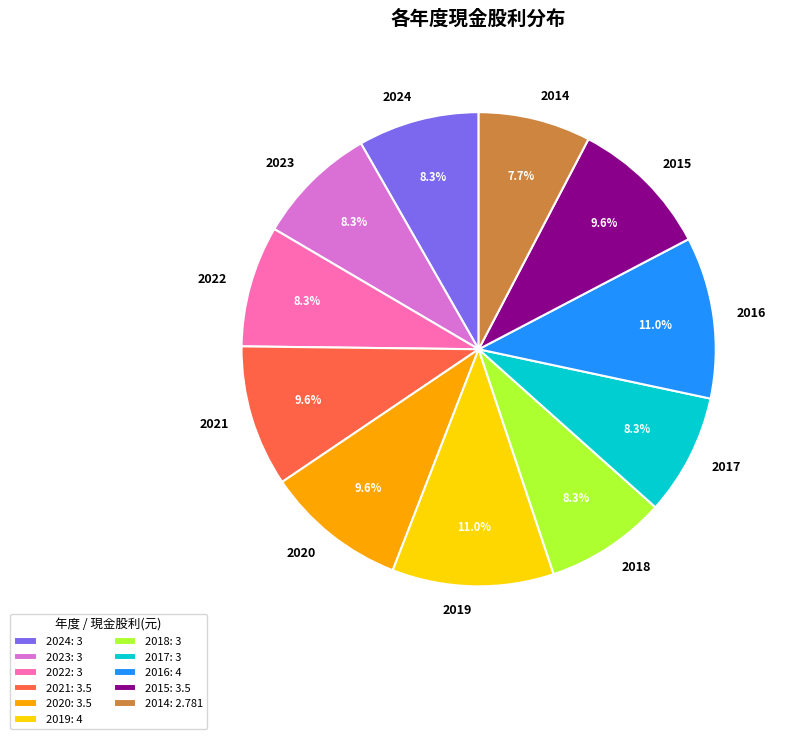

Is it true that 2018 is 22% of the pie?

False